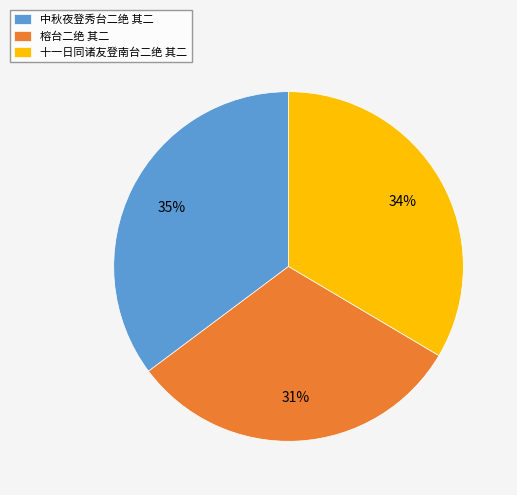

To the nearest percent, what percentage of the pie is 十一日同诸友登南台二绝 其二?

34%